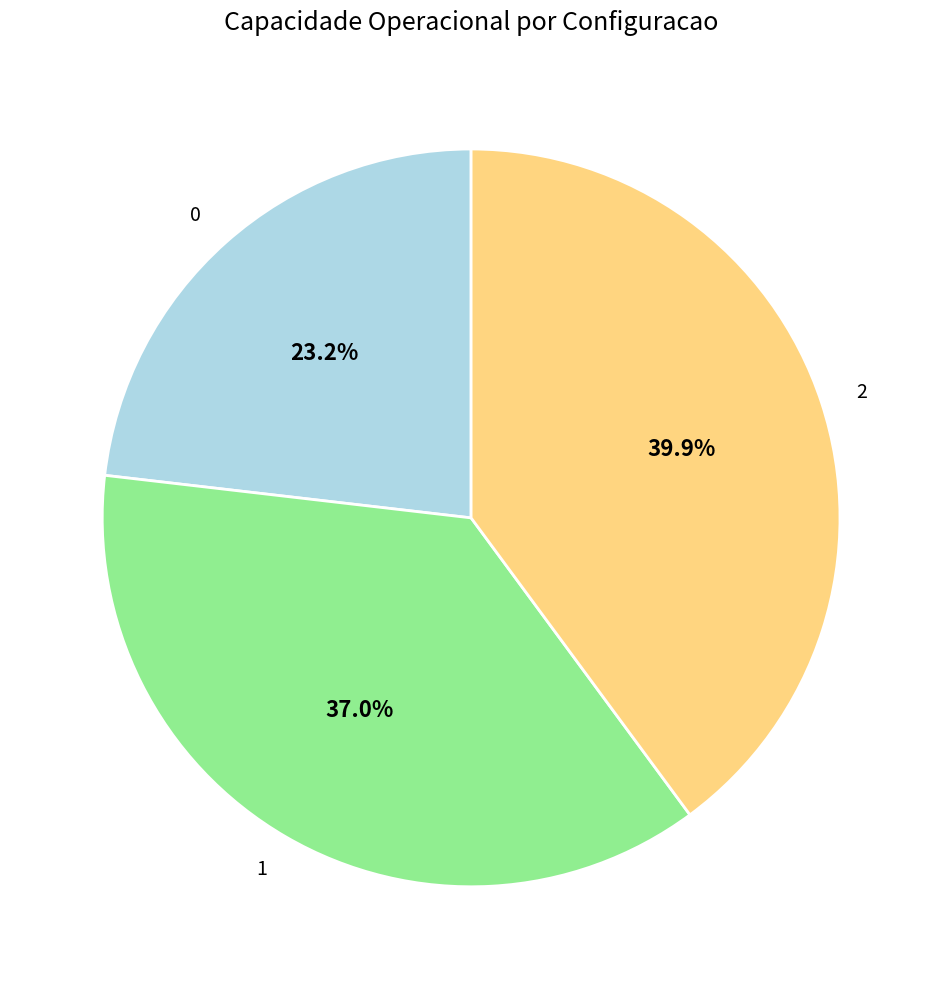

To the nearest percent, what is the combined percentage of 2 and 1?

77%